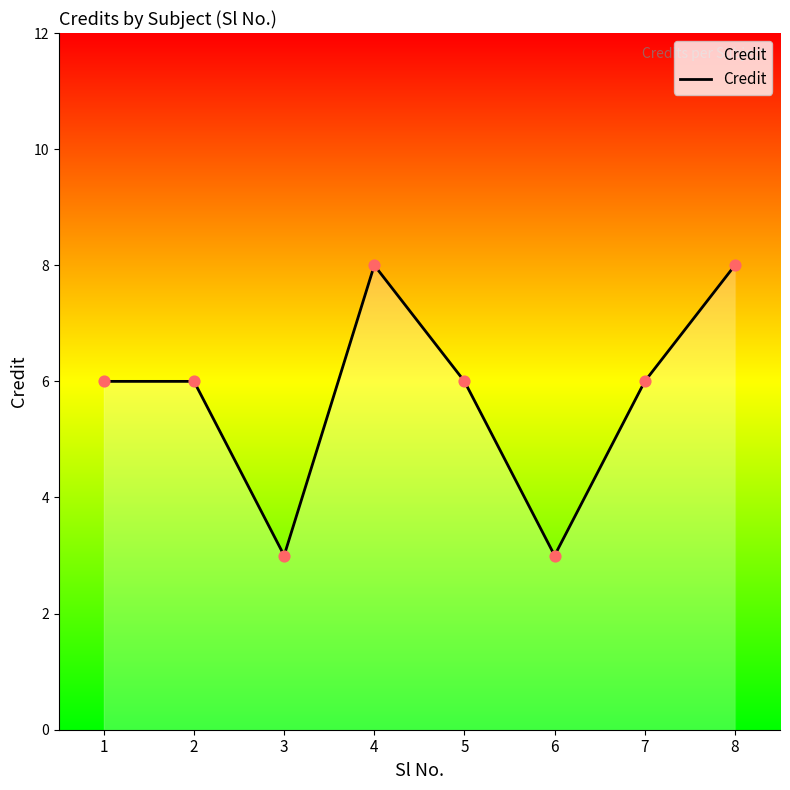

Between 4 and 1, which is larger?

4